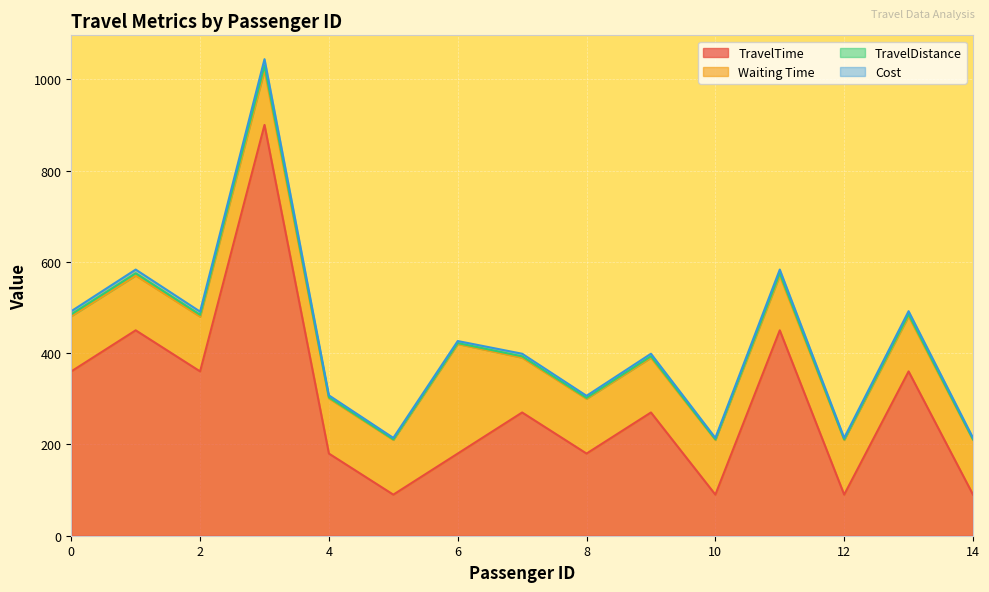

How many interior local valleys does the Cost series have?

5